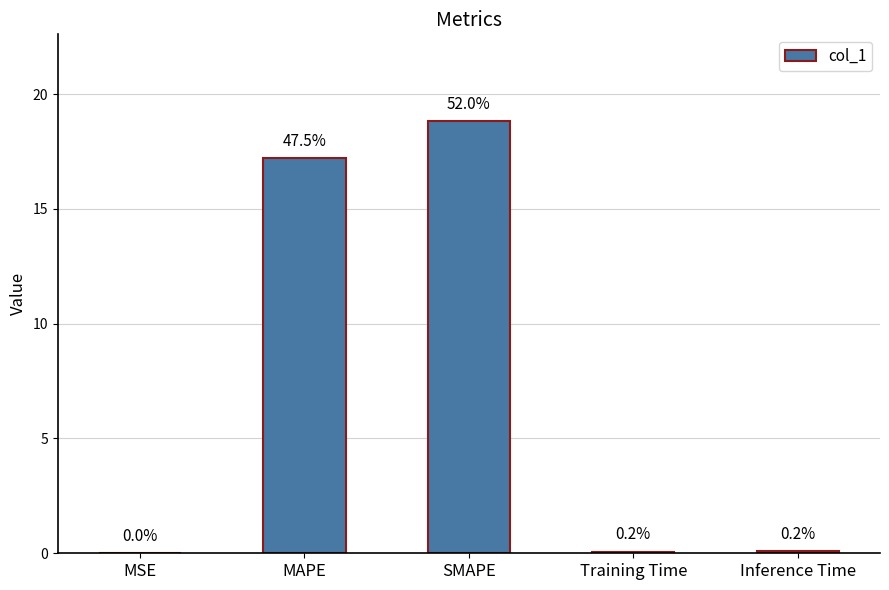

Reading left to right, what are all the values shown in this chart?

0.0	17.2	18.8	0.1	0.1